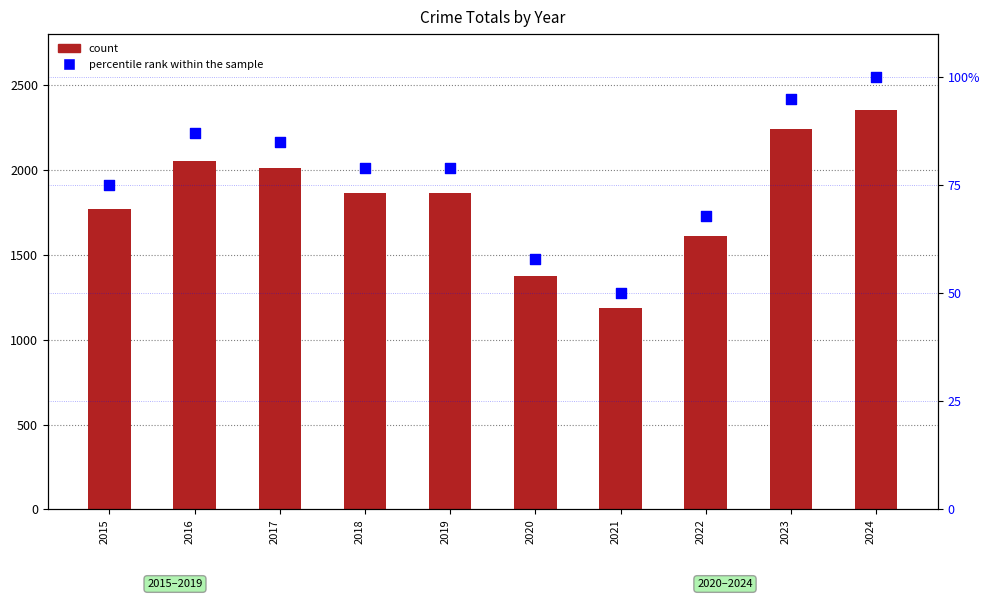

Which series reaches the maximum Y coordinate?

count